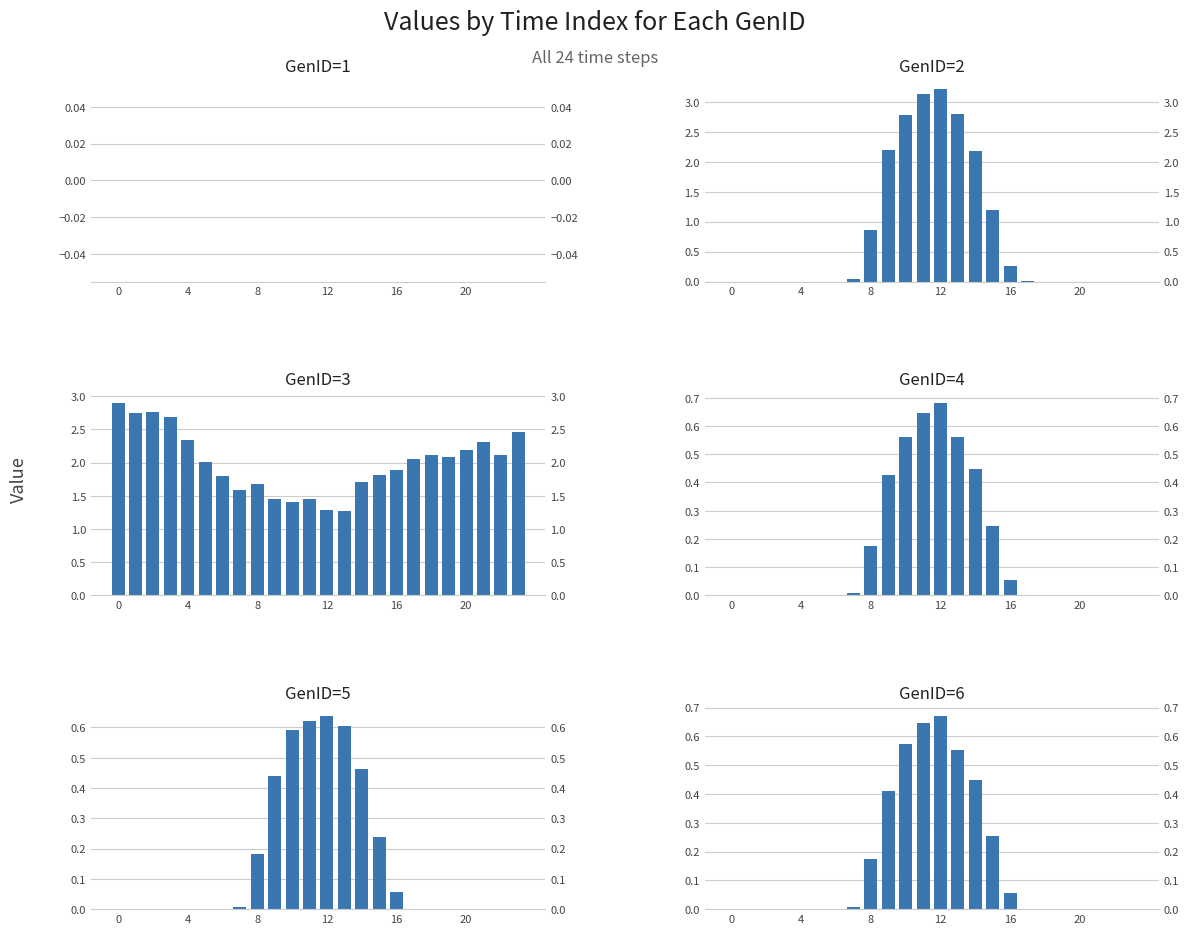

Is it true that GenID=5 equals 0.4 at 23?

False